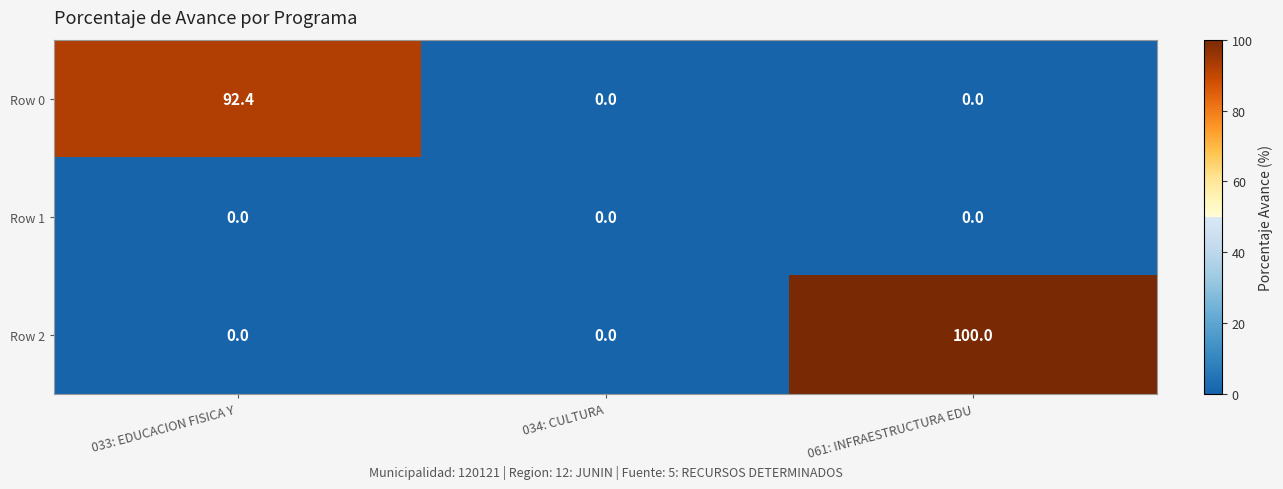

What is the total value across all series at 061: INFRAESTRUCTURA EDU?

100.0